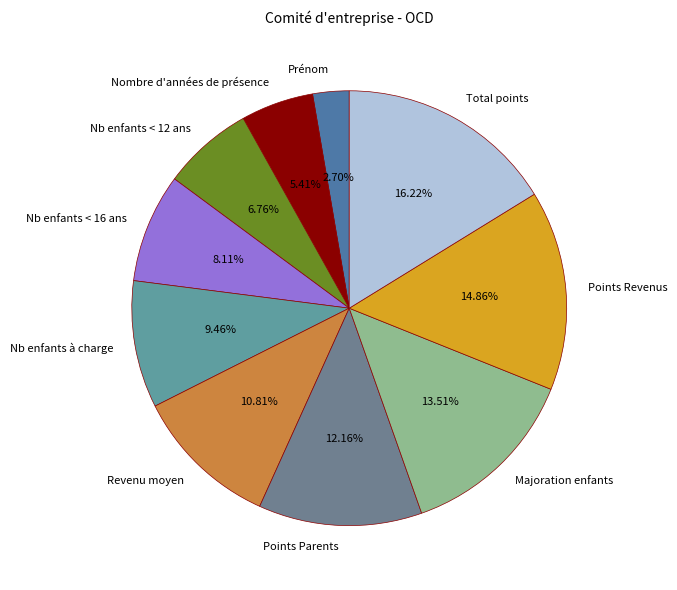

Is there a majority slice in this chart?

No